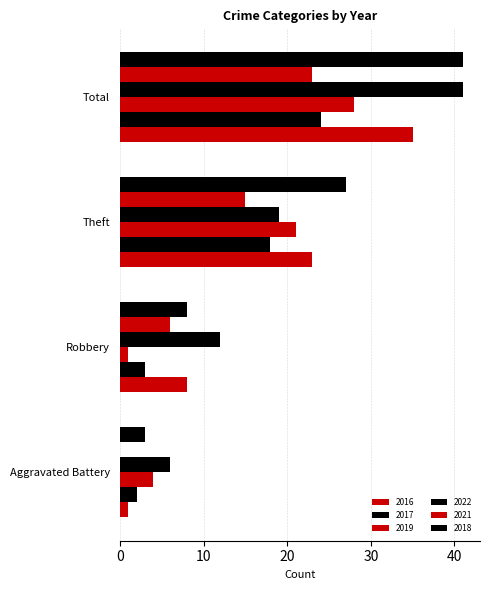

List the labels in order of 2021 value, largest first.

Total, Theft, Robbery, Aggravated Battery